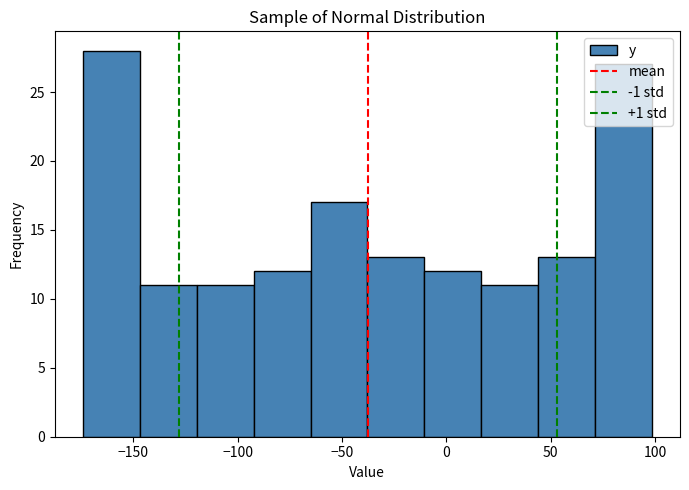

Reading left to right, list every bar in this chart as the range it spans on the x-axis followed by its height. Neither the bar edges nor the heights are printed on the chart, so give them approximately, as read against the axes.

-175 to -145: 28
-145 to -120: 11
-120 to -90: 11
-90 to -65: 12
-65 to -40: 17
-40 to -10: 13
-10 to 15: 12
15 to 45: 11
45 to 70: 13
70 to 100: 27